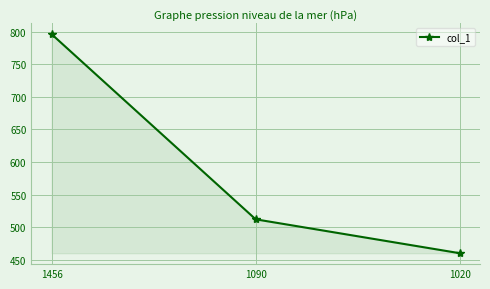

What is the sum of all values?

1768